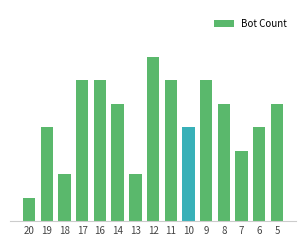

Rank the categories by value from highest to lowest.

12, 17, 16, 11, 9, 14, 8, 5, 19, 10, 6, 7, 18, 13, 20